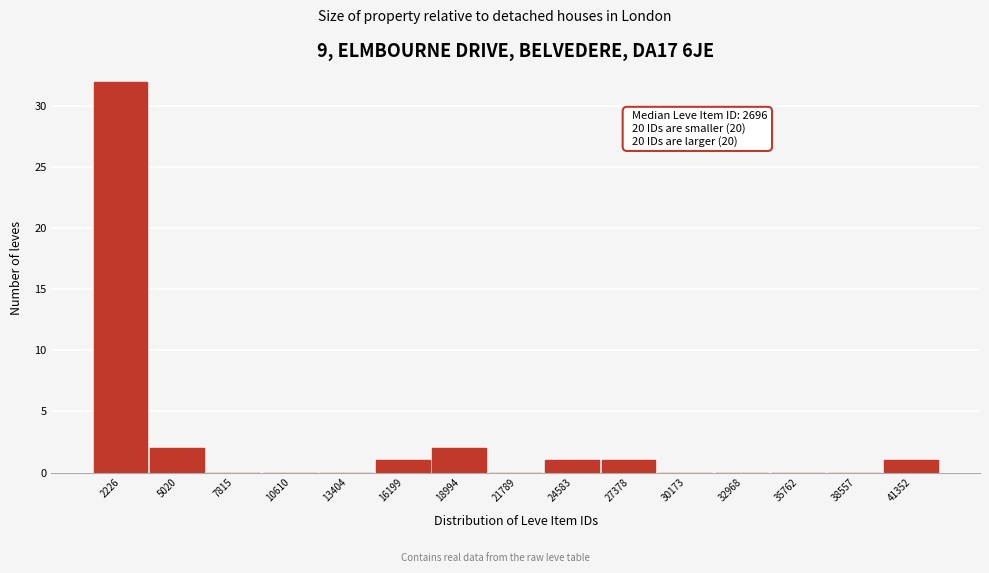

Reading left to right, transcribe all the data shown in this chart.

2226=32	5020=2	7815=0	10610=0	13404=0	16199=1	18994=2	21789=0	24583=1	27378=1	30173=0	32968=0	35762=0	38557=0	41352=1